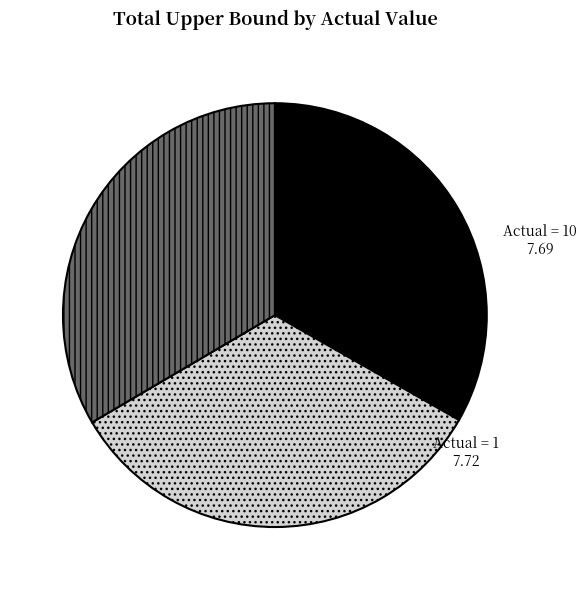

Approximately how many times larger is the value at Actual = 0 compared to Actual = 1?

1.0